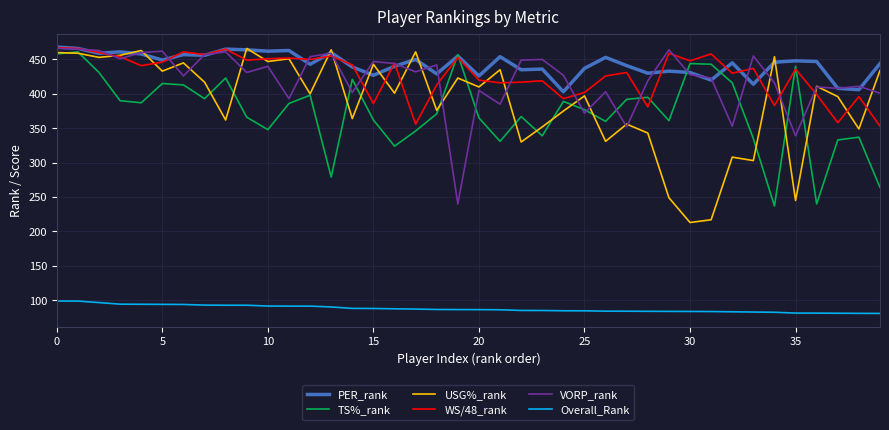

What is the highest value of the WS/48_rank series?

467.0